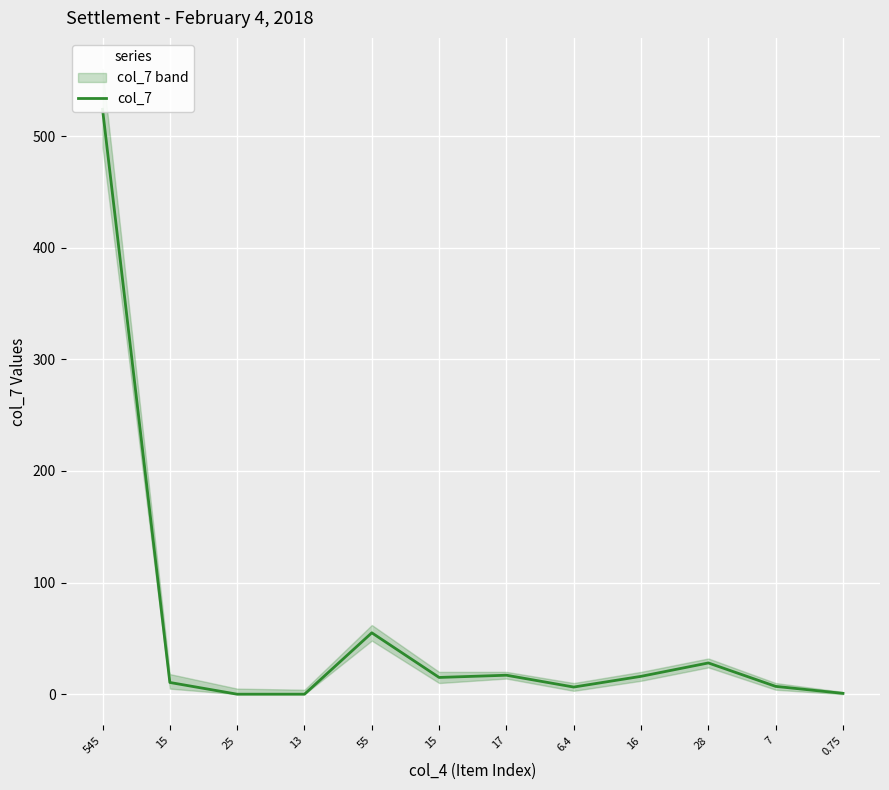

At which category does the chart reach its minimum across all series?

25